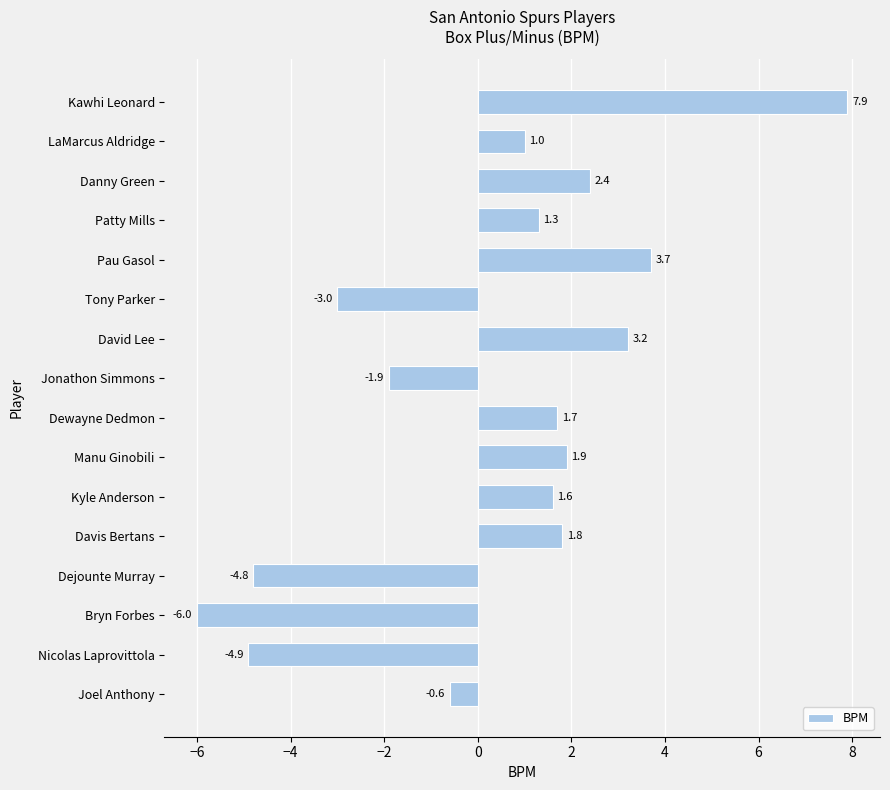

What is the value of the 1st bar from the top?

7.9